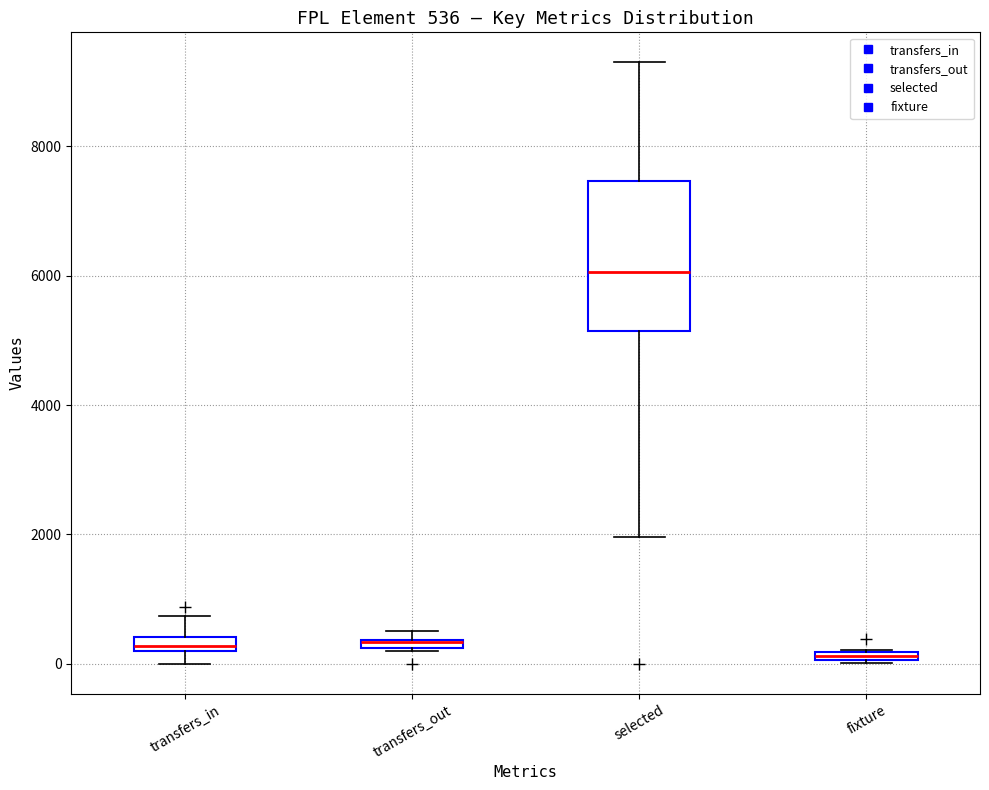

Comparing the boxes themselves (not the whiskers), which one is the tallest?

selected